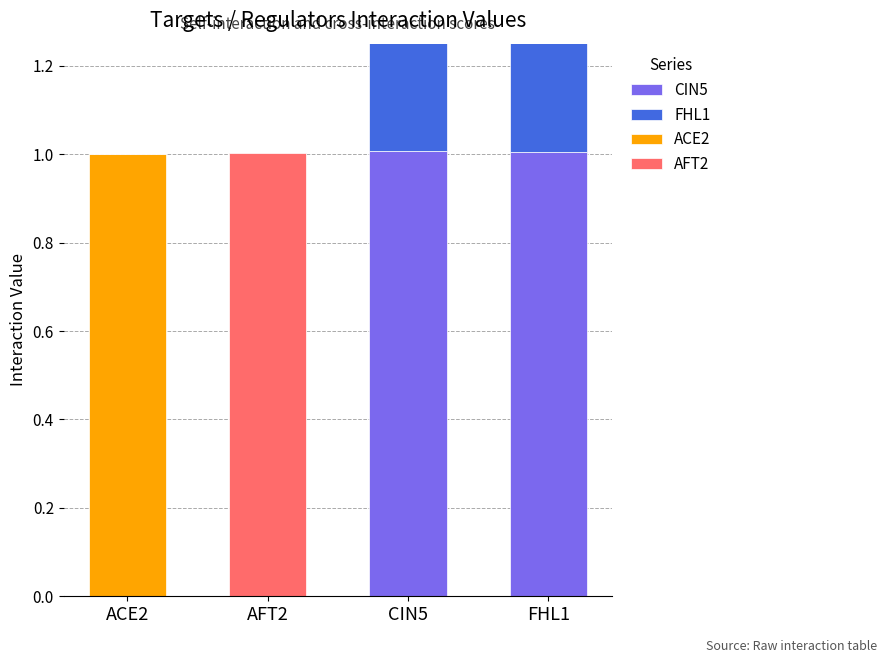

What is the difference between the highest and lowest values at FHL1?

1.0